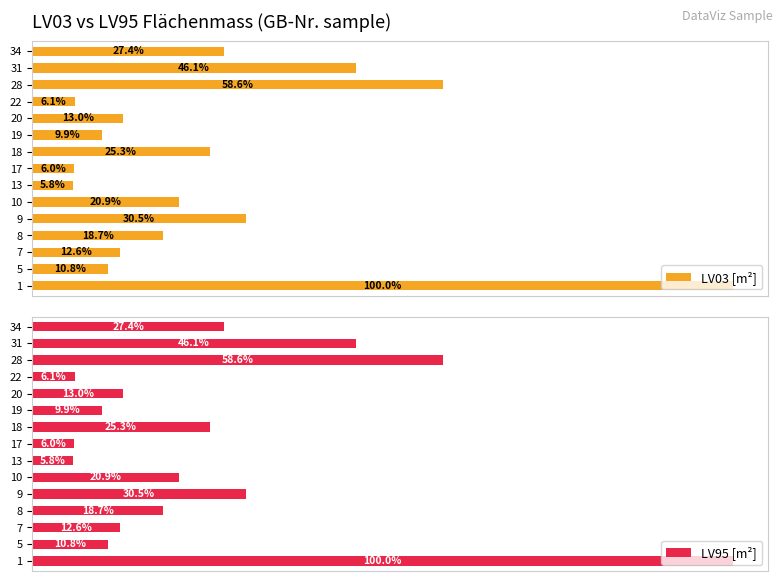

Are the bars grouped side by side (vs. stacked)?

Yes